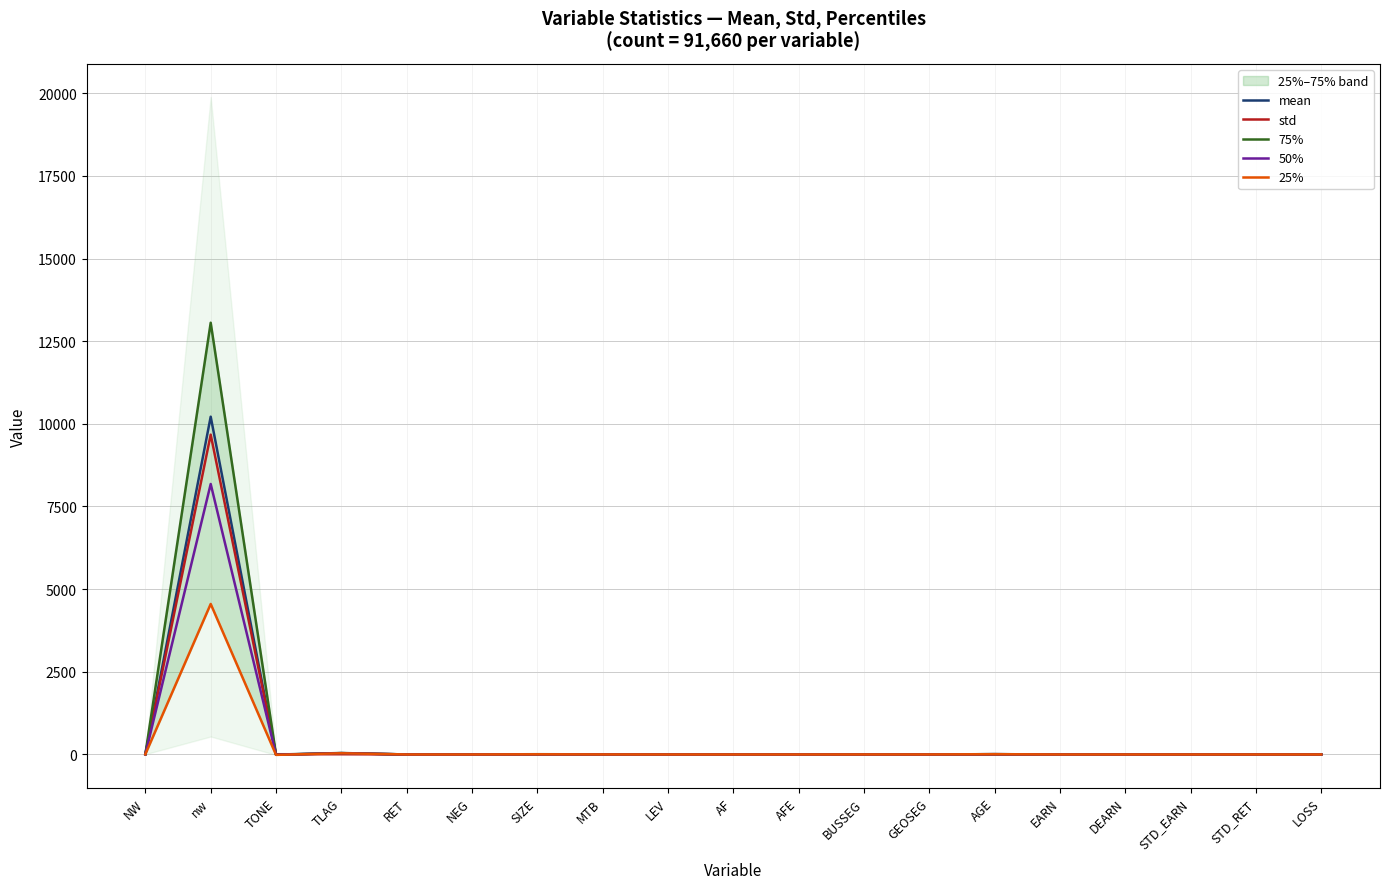

What are all the series names shown in the legend?

mean, std, 75%, 50%, 25%